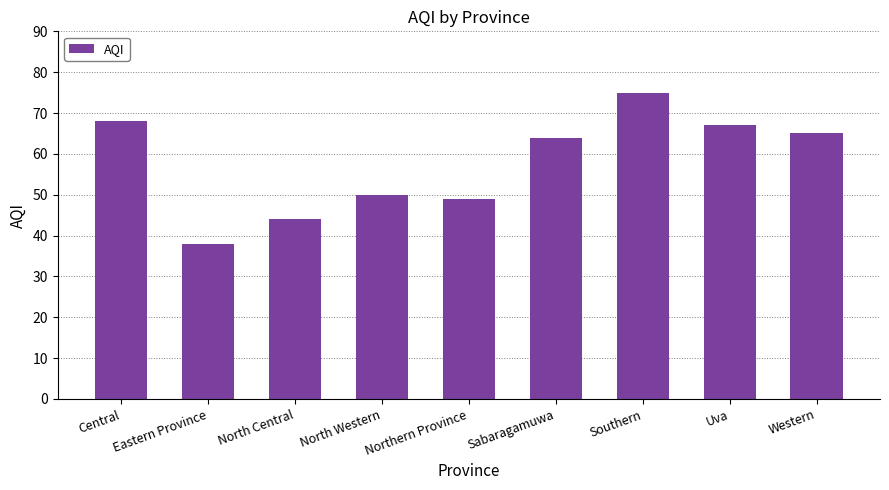

At which label is the value closest to 56?

North Western